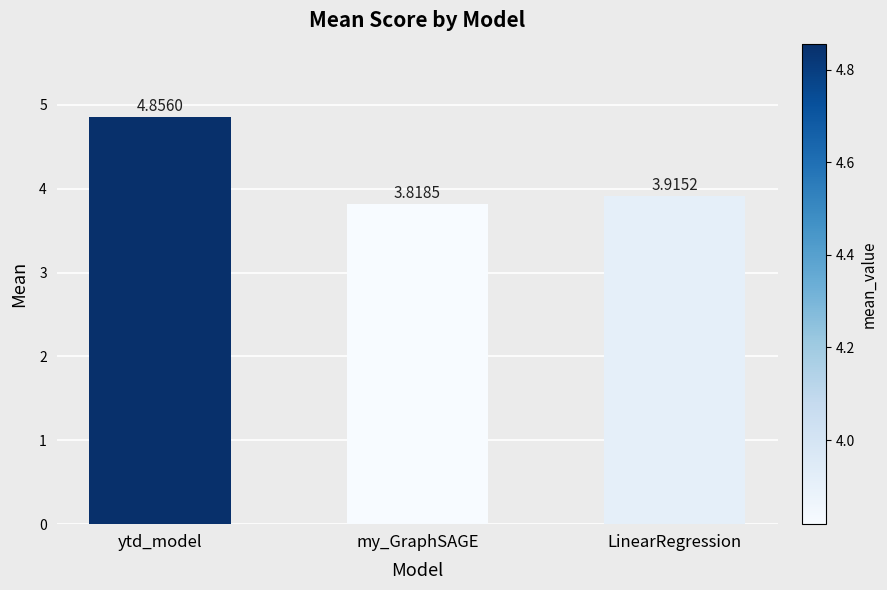

Where is the data nearest to the value 4?

LinearRegression